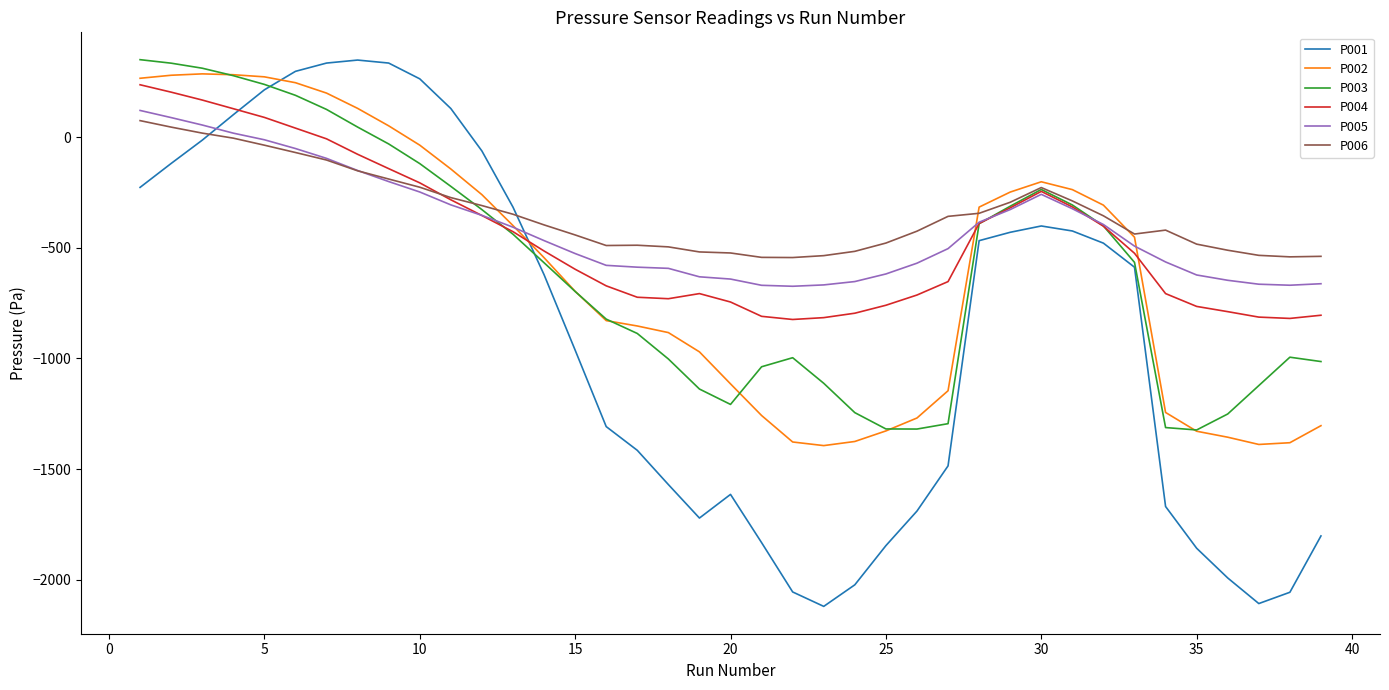

Which series ends up on top after the final intersection of P006 and P005?

P006